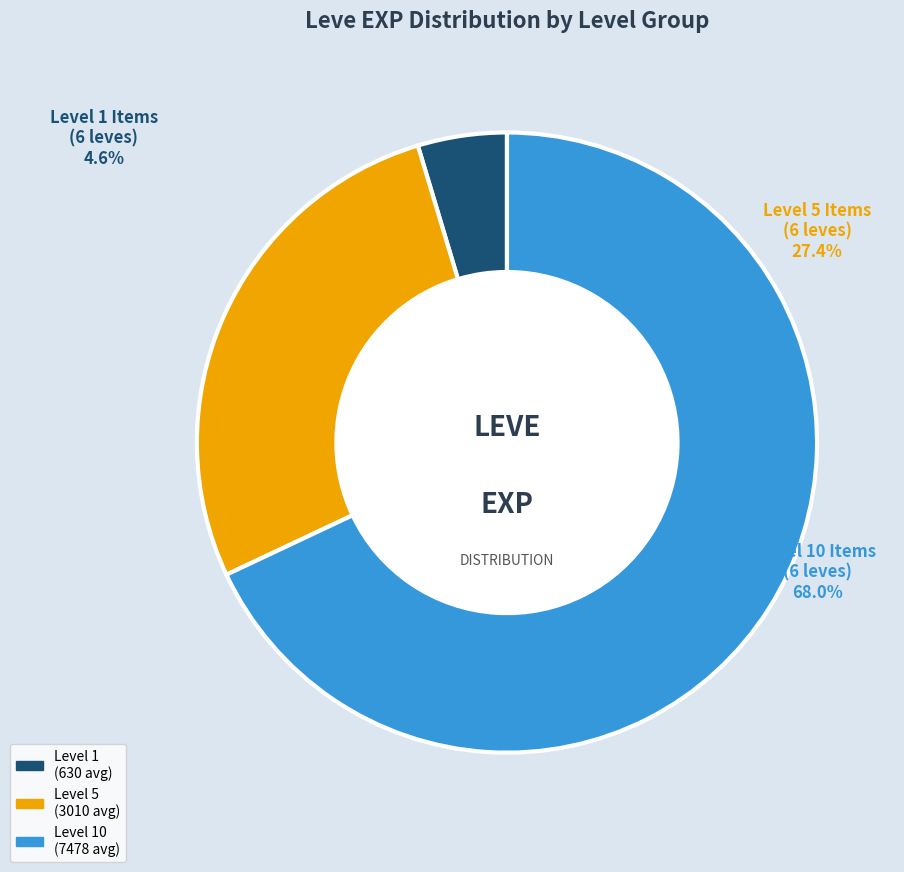

Does Ramhorn Claws(5) account for over 50% of the chart?

No